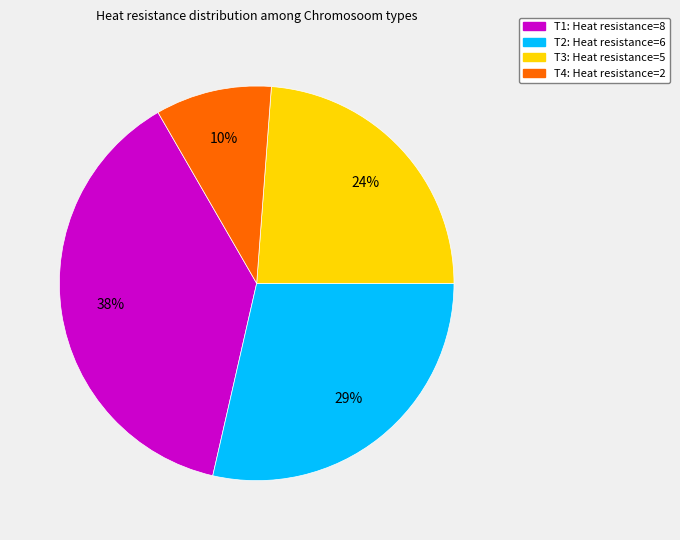

What is the smallest slice in the pie chart?

T4